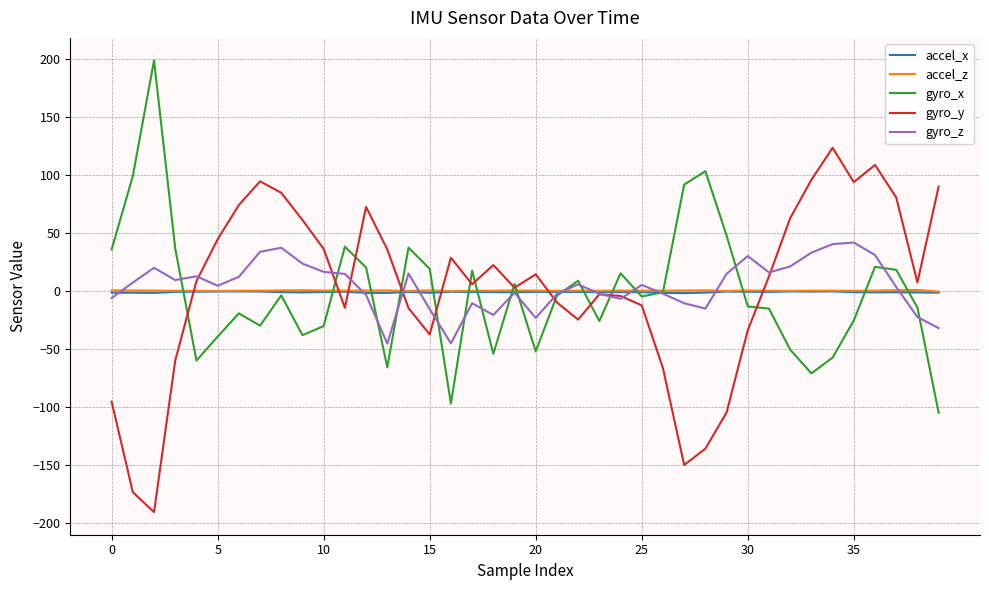

What is the maximum value shown in the chart?

198.9